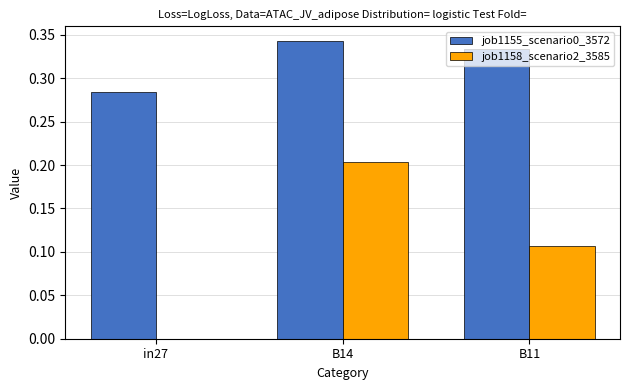

The value of job1158_scenario2_3585 at in27 is 0.0. True or false?

True